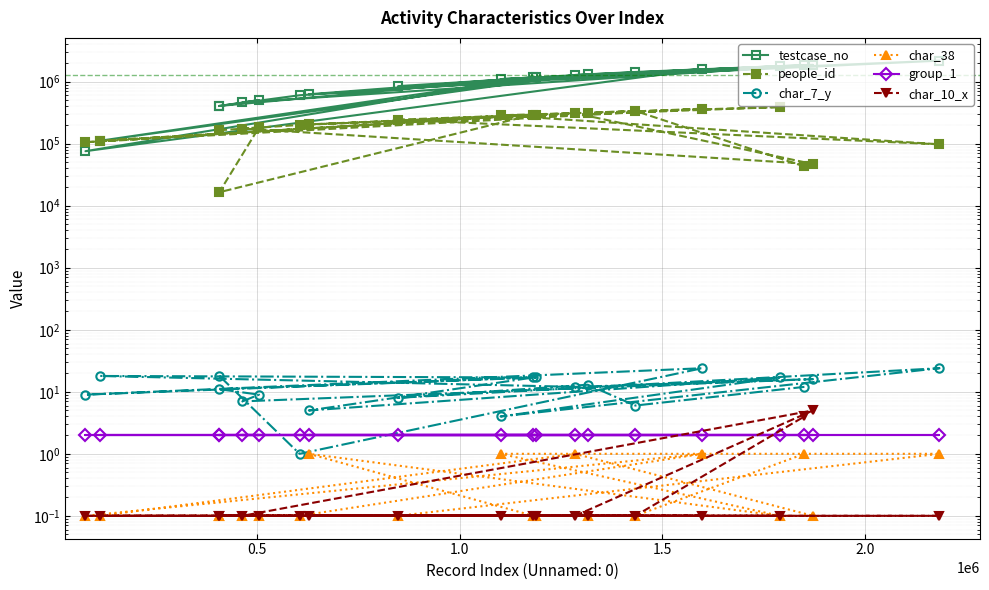

True or false: char_38 and people_id intersect in this chart.

False